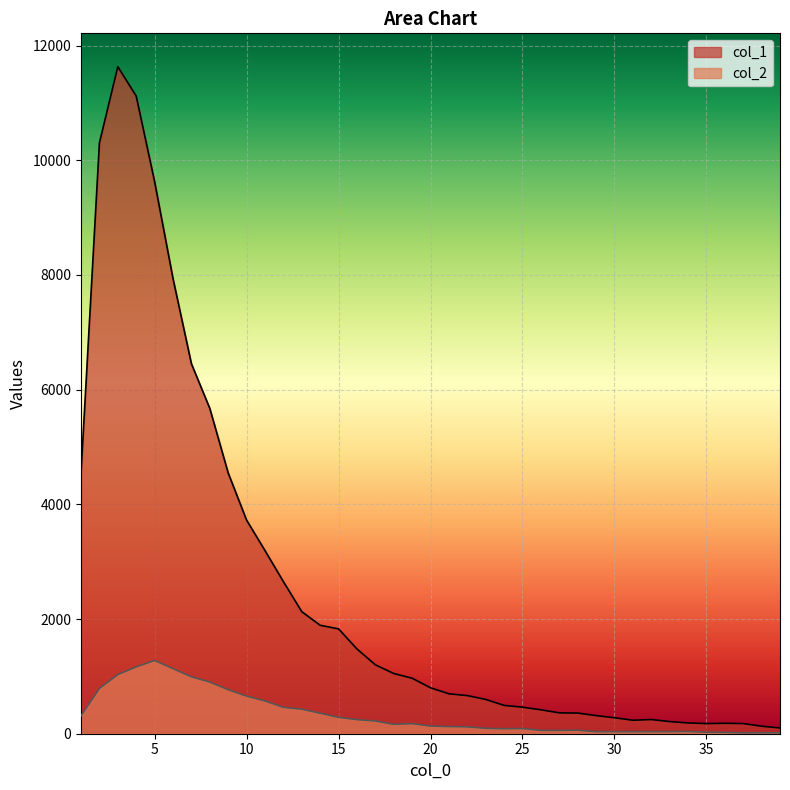

What is the value of the col_1 point at the 1st from the left?

4554